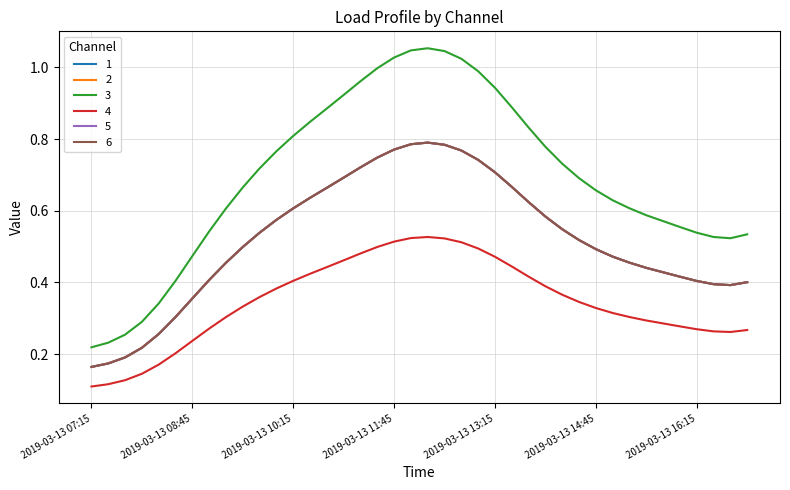

True or false: 1 and 4 cross at least once.

False